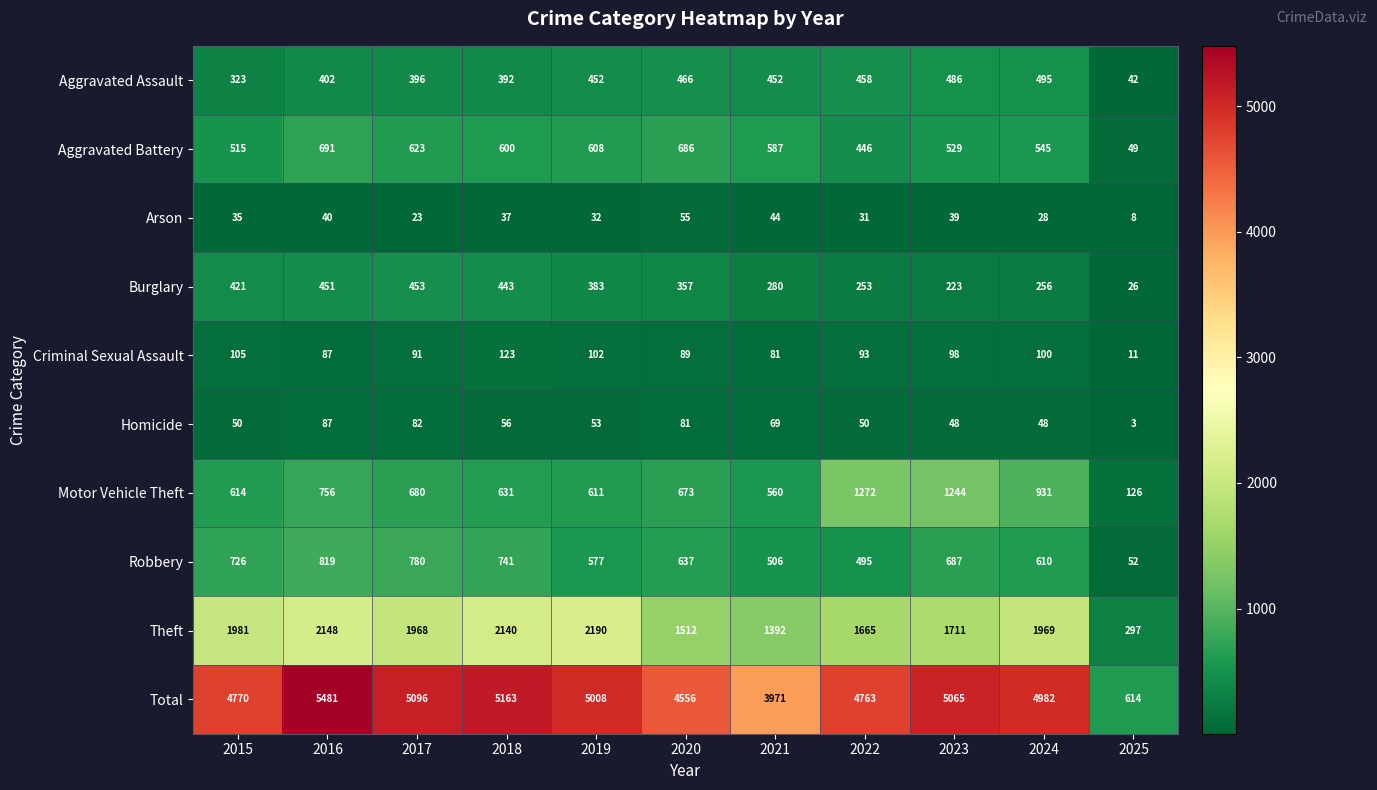

What is the difference between the highest and lowest values at 2015?

4735